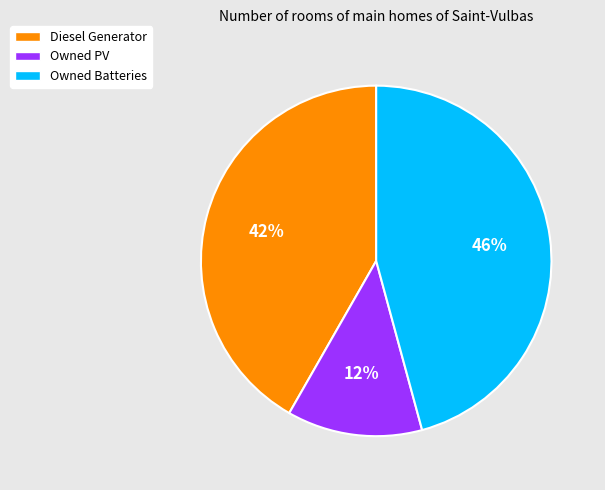

Count the number of slices in the pie.

3